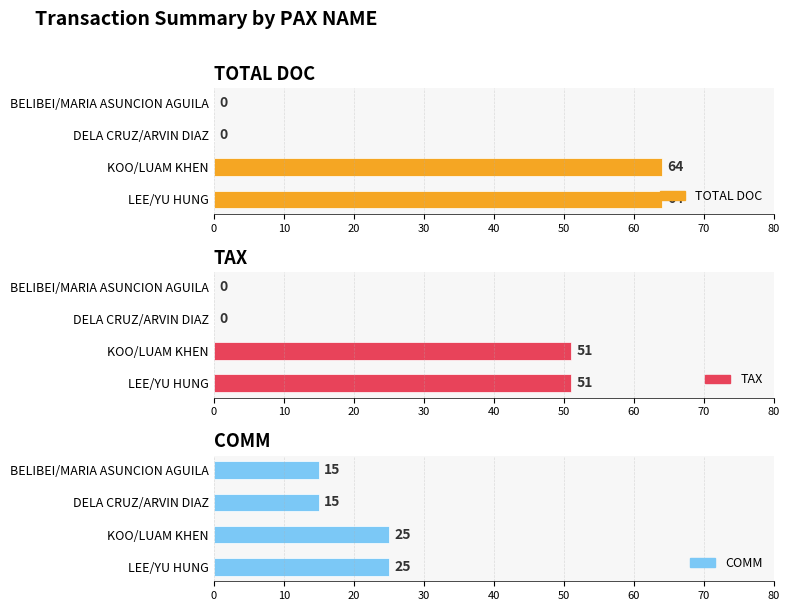

What are all the series names shown in the legend?

TOTAL DOC, TAX, COMM